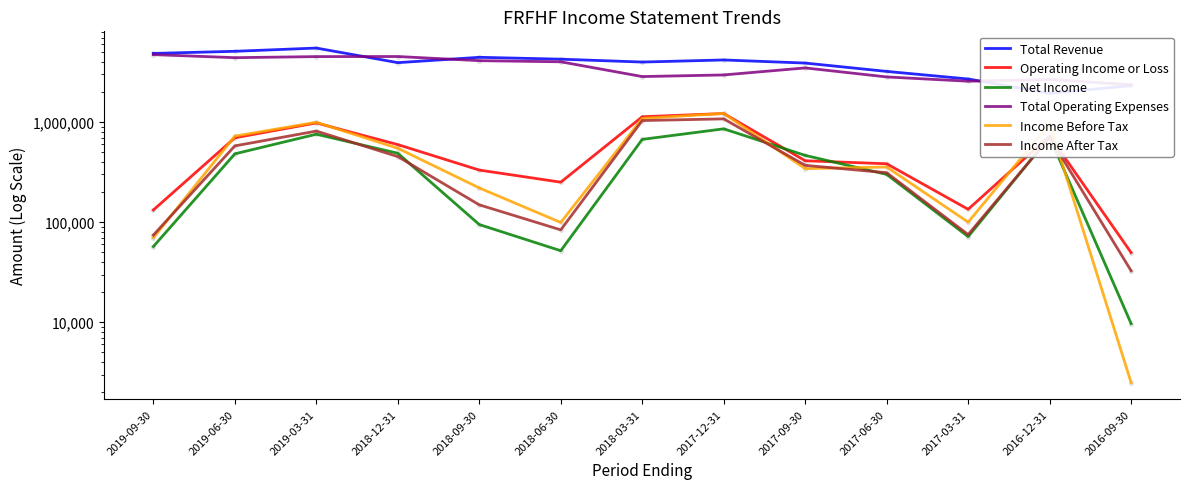

What are all the series names shown in the legend?

Total Revenue, Operating Income or Loss, Net Income, Total Operating Expenses, Income Before Tax, Income After Tax